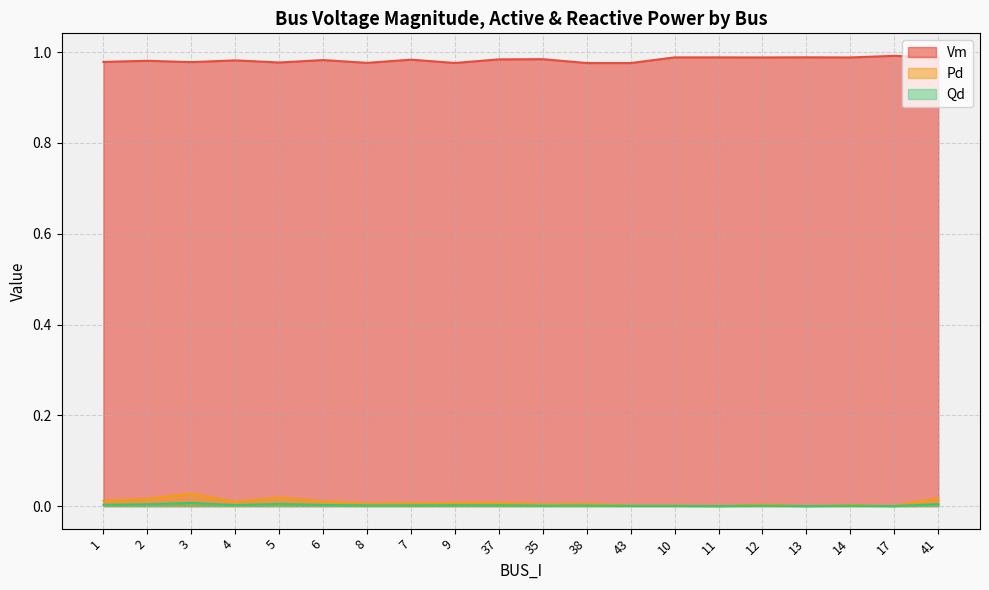

What position from the right is 13?

4